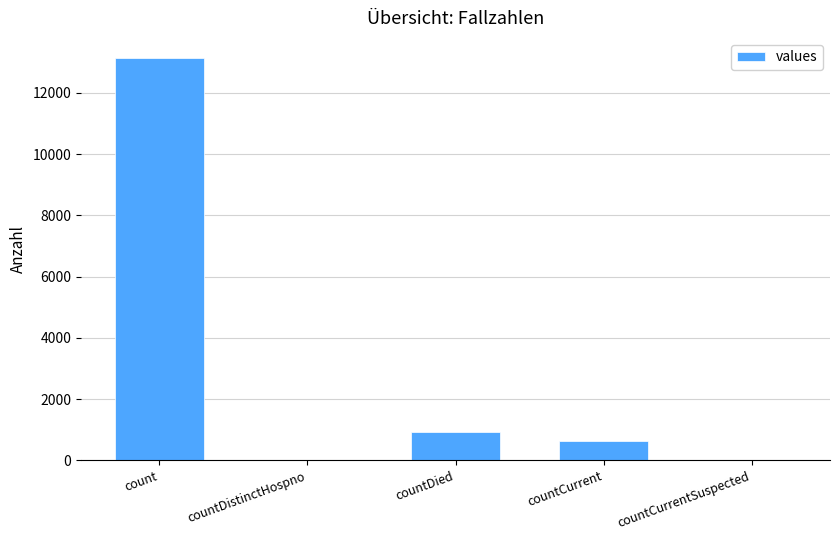

Which category has the highest value across all series?

count